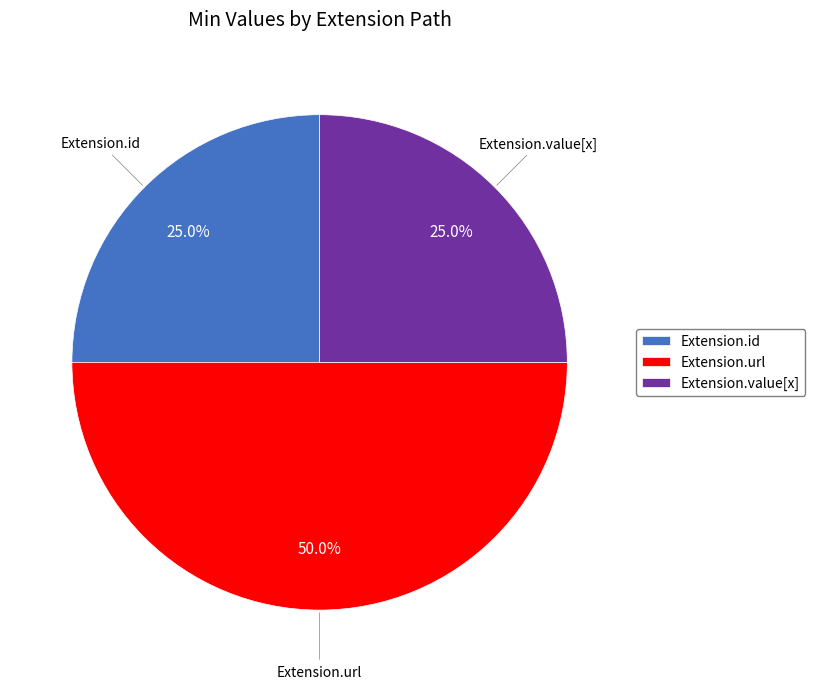

Is the sum of Extension.value[x] and Extension.url greater than half?

Yes